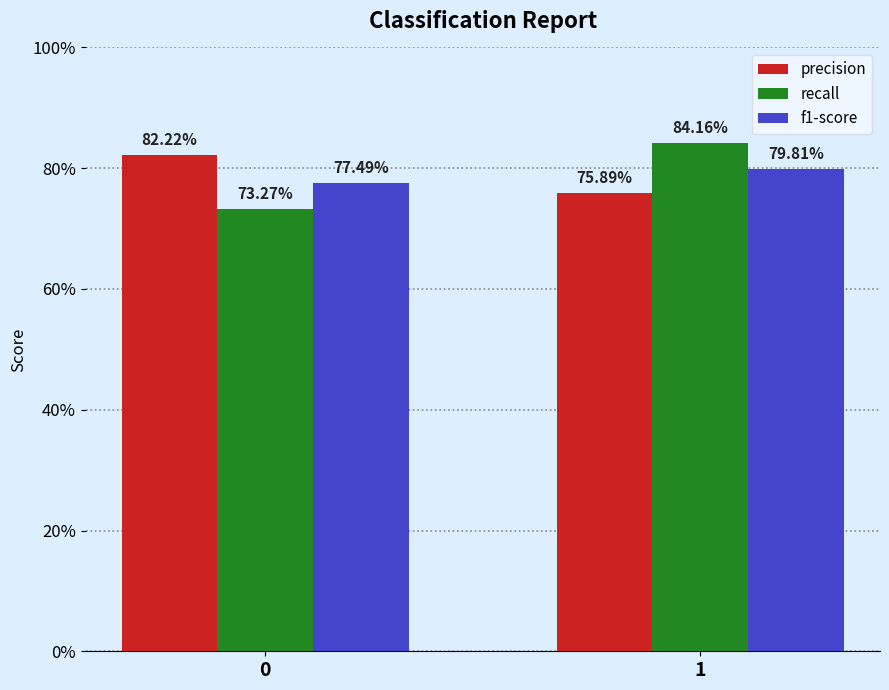

Does the chart contain stacked bars?

No